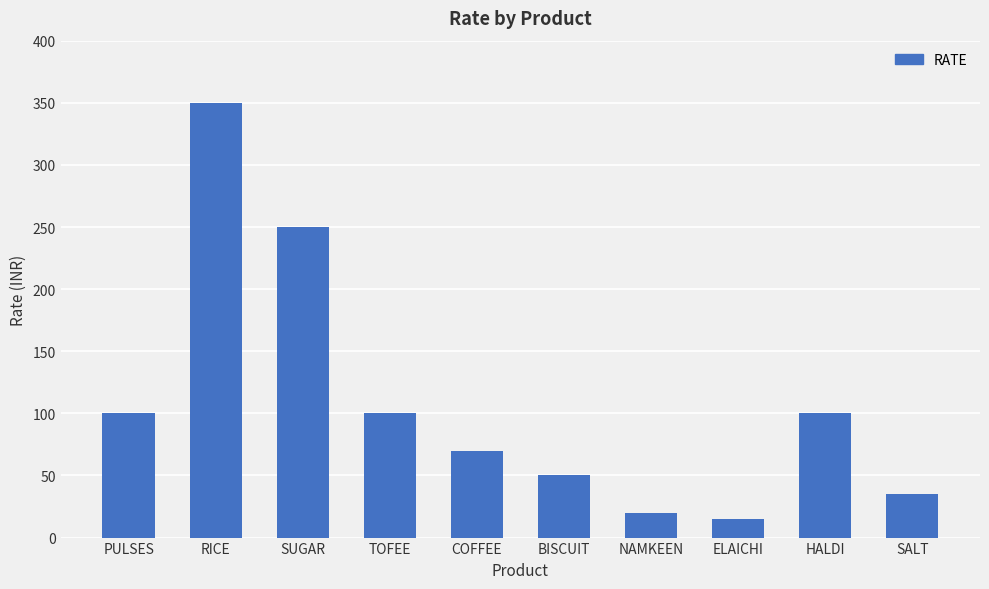

Are the bars horizontal?

No